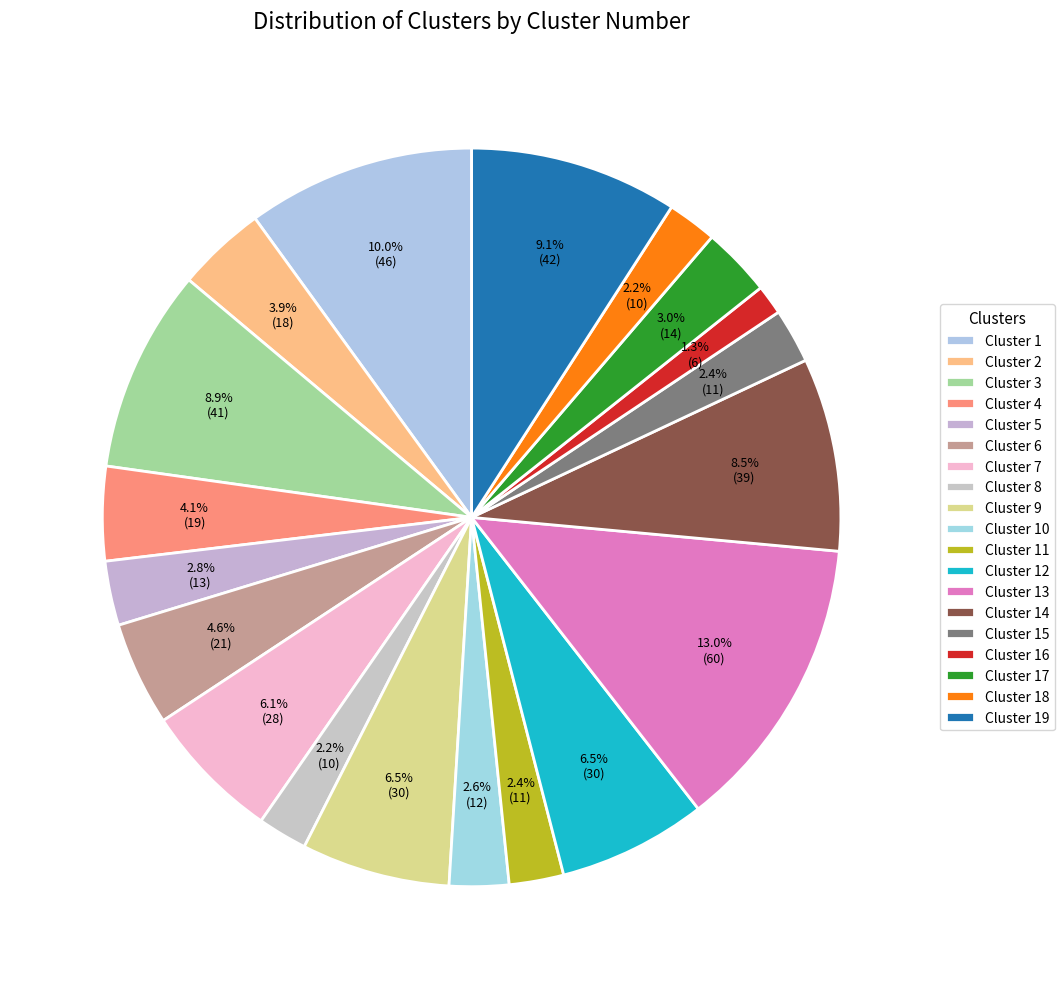

The Cluster 17 slice represents 3% of the pie. True or false?

True